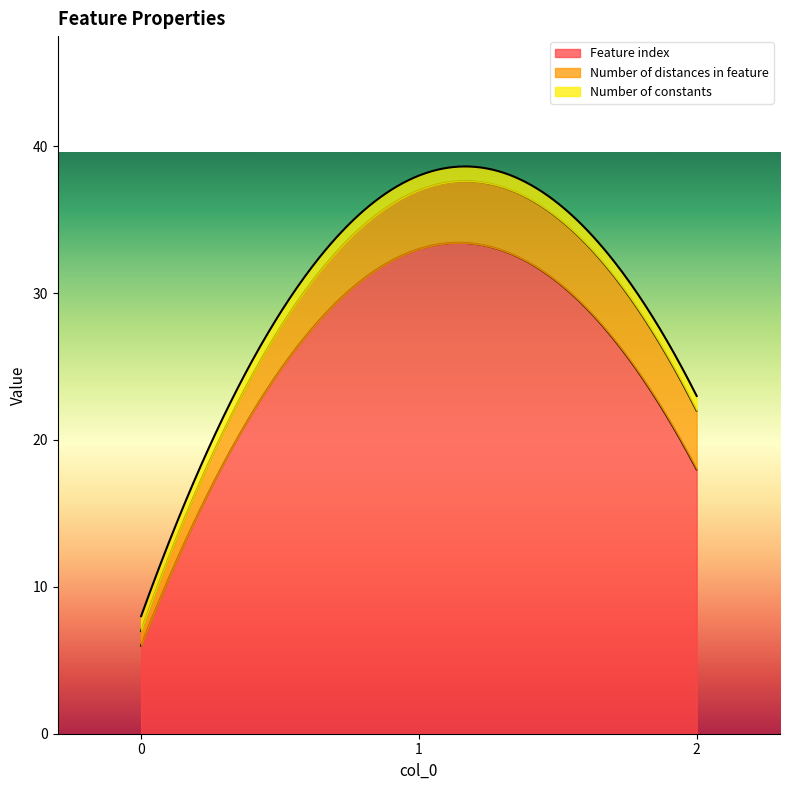

Reading left to right, extract all data points from this chart.

Feature index: 6	33	18
Number of distances in feature: 1	4	4
Number of constants: 1	1	1